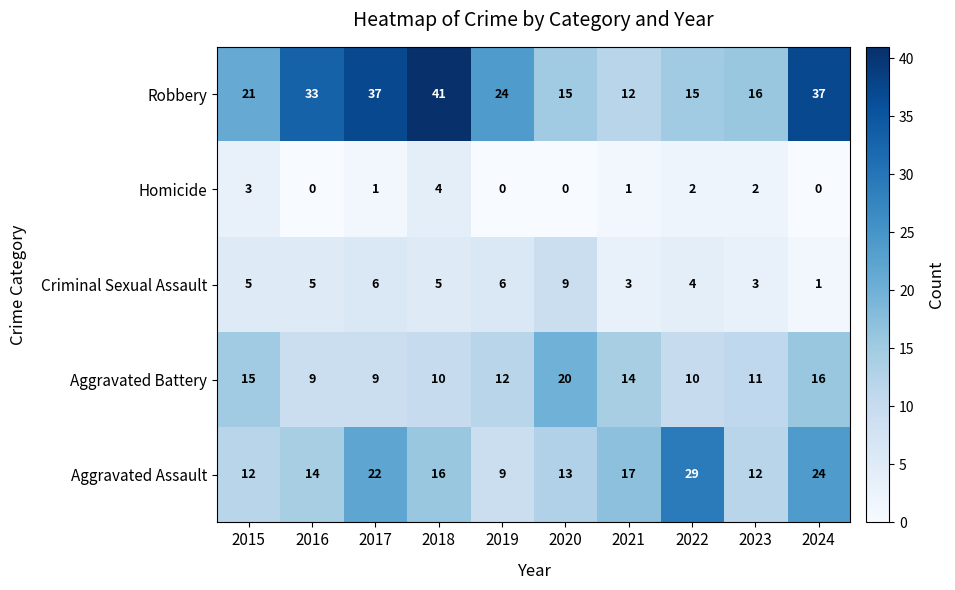

Rank the series by their maximum value, from lowest to highest.

Homicide, Criminal Sexual Assault, Aggravated Battery, Aggravated Assault, Robbery